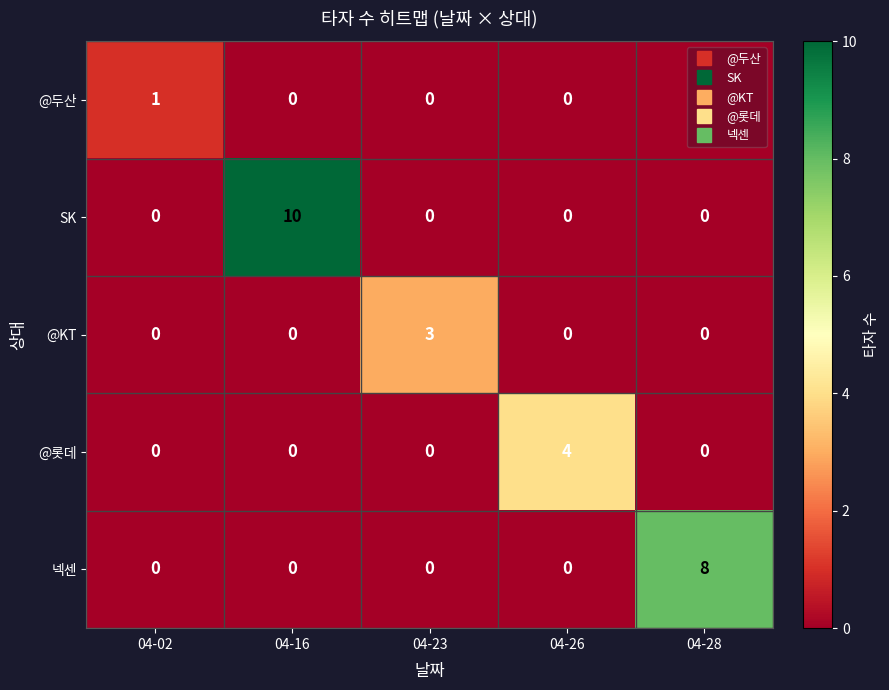

Which category has the highest value in the @KT series?

04-23